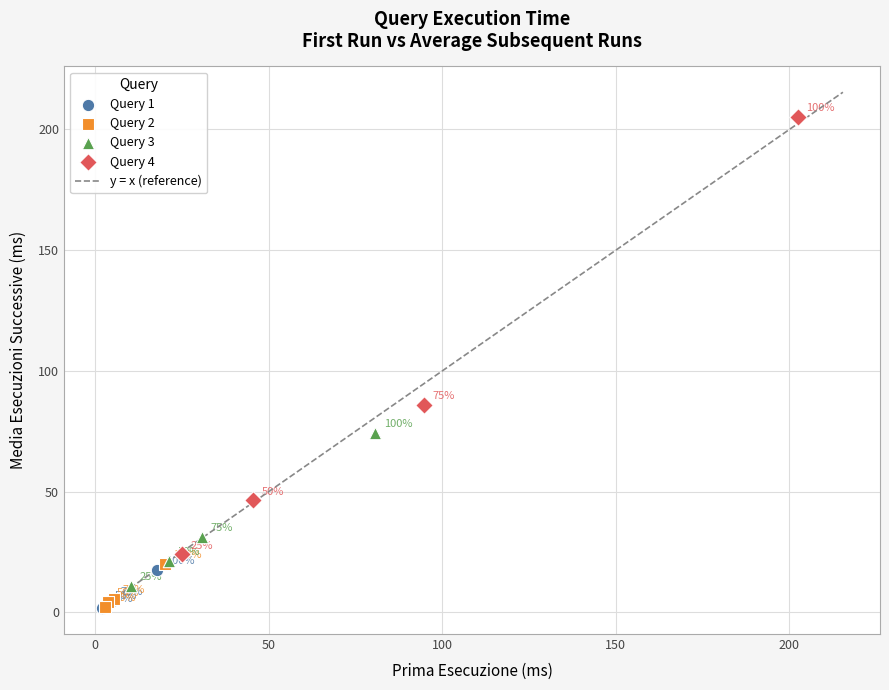

Which series contains the lowest Y value?

Query 1